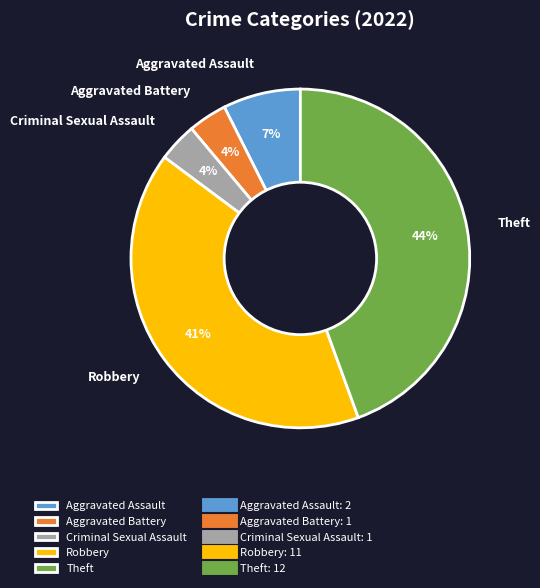

Do Robbery and Theft together represent more than half of the pie?

Yes